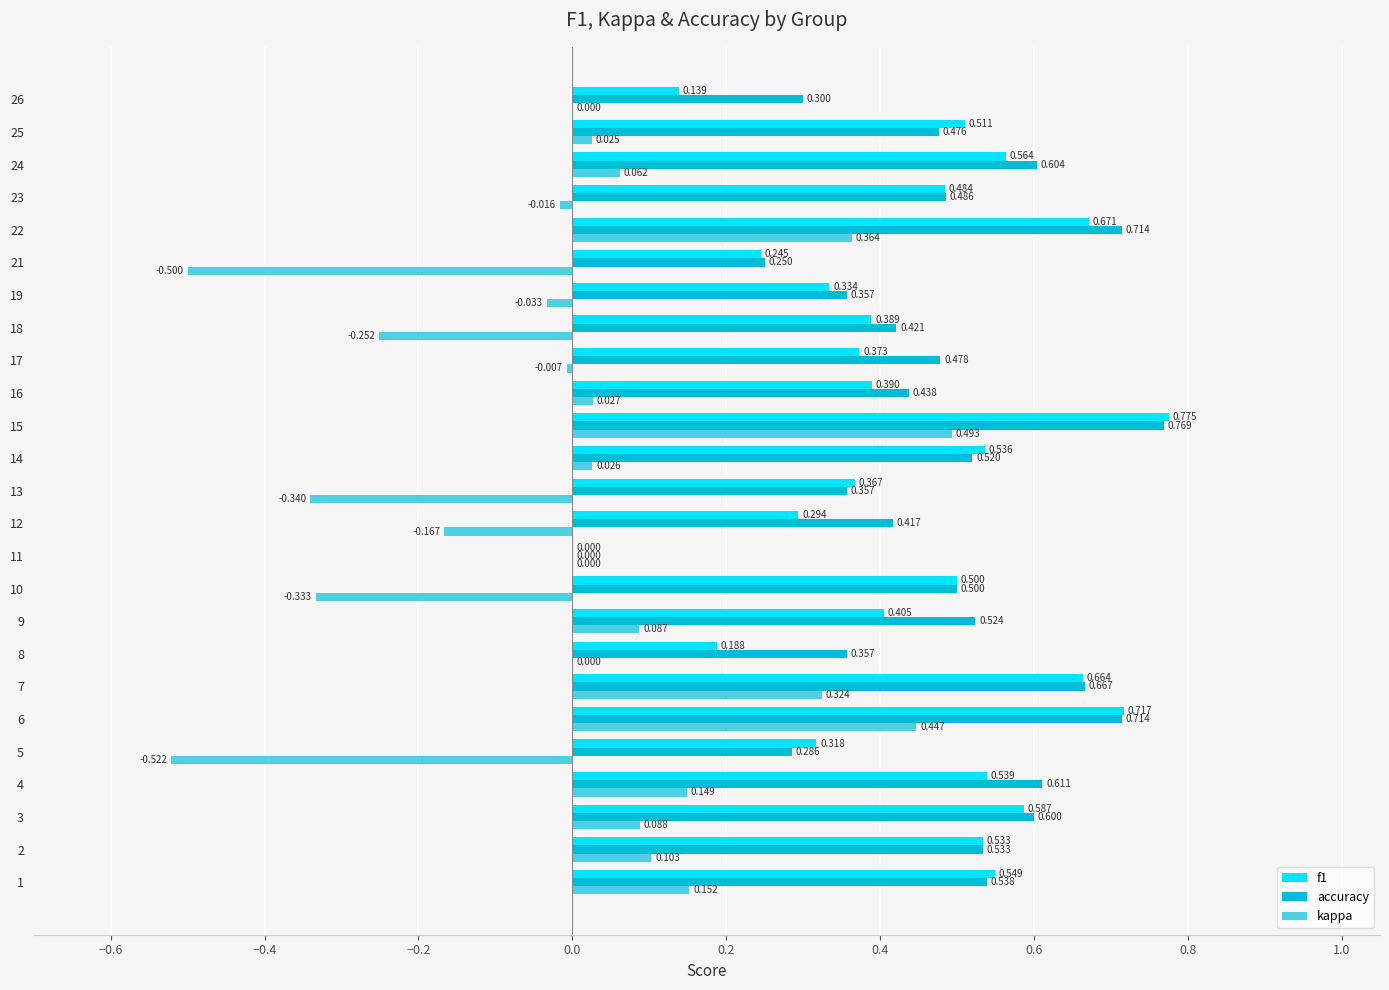

Which series has the largest total across all categories?

accuracy